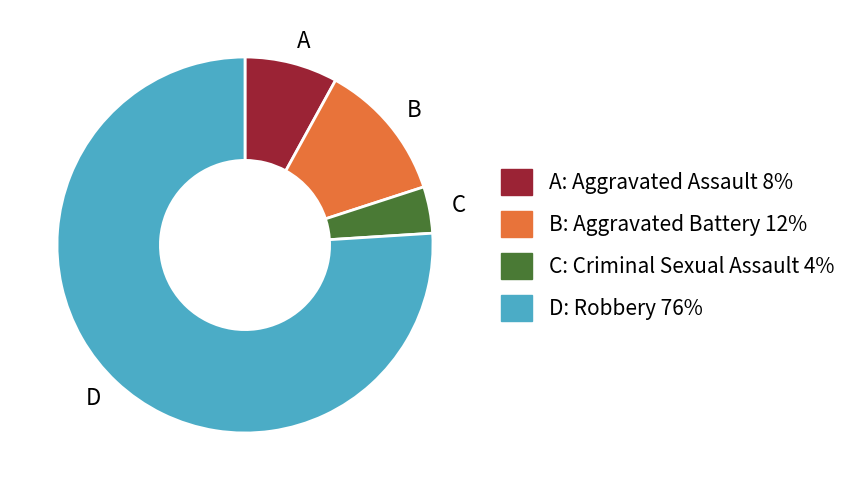

Which category has the biggest portion of the pie?

D